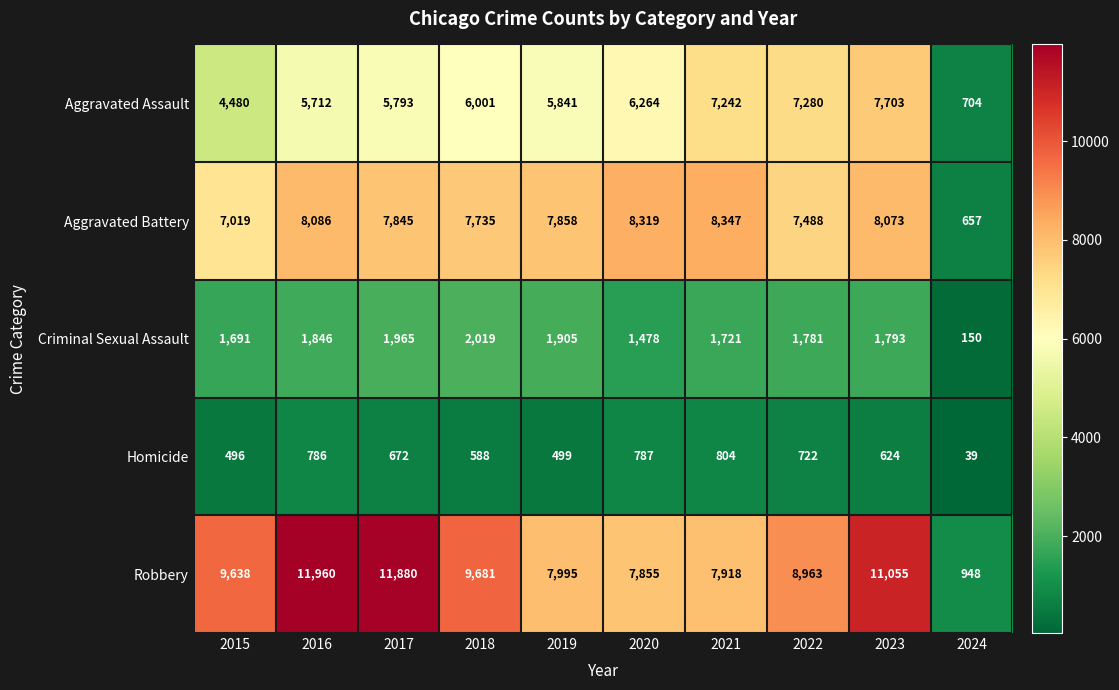

The Aggravated Battery series shows 11241 at 2021. True or false?

False